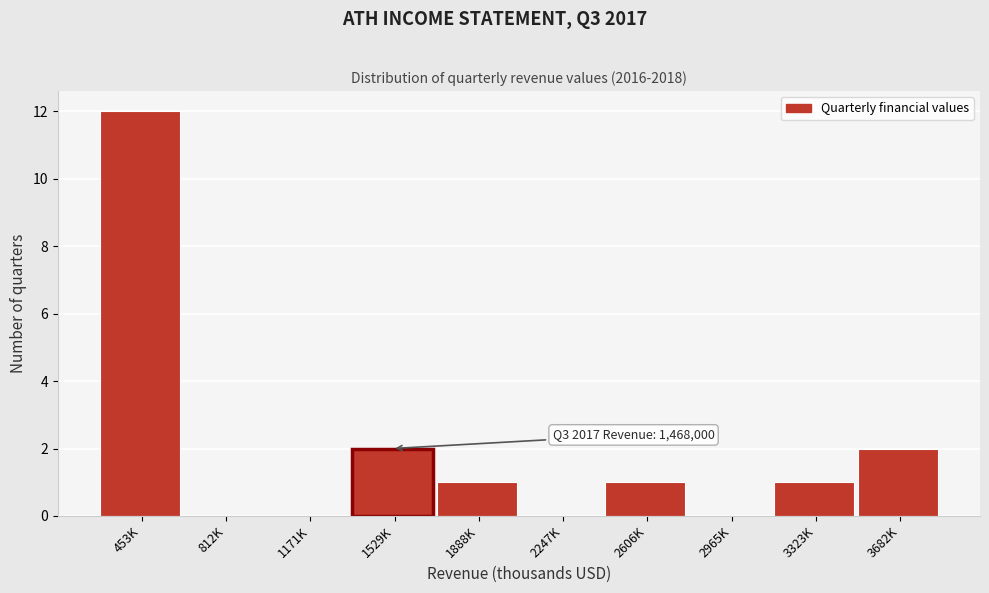

Reading left to right, what are all the values shown in this chart?

453K=12	812K=0	1171K=0	1529K=2	1888K=1	2247K=0	2606K=1	2965K=0	3323K=1	3682K=2